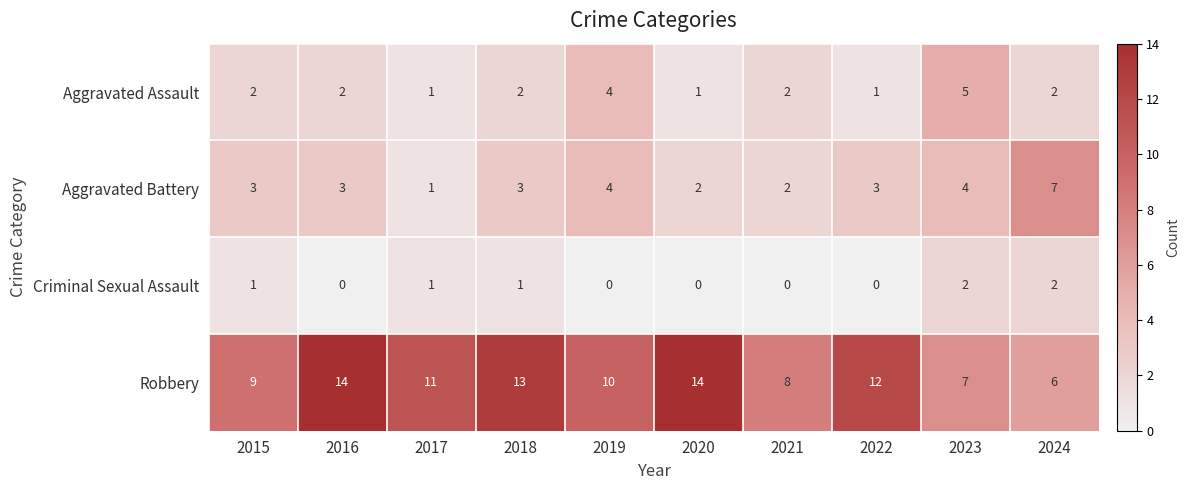

Is it true that Robbery equals 11 at 2017?

True